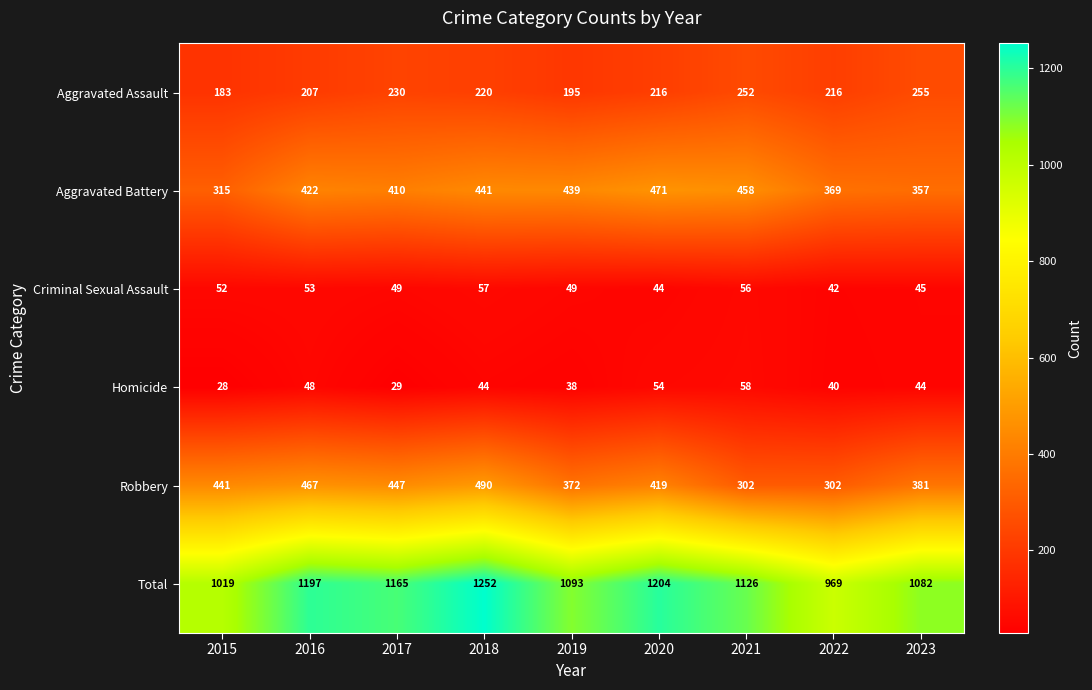

Read the Criminal Sexual Assault value at 2023.

45